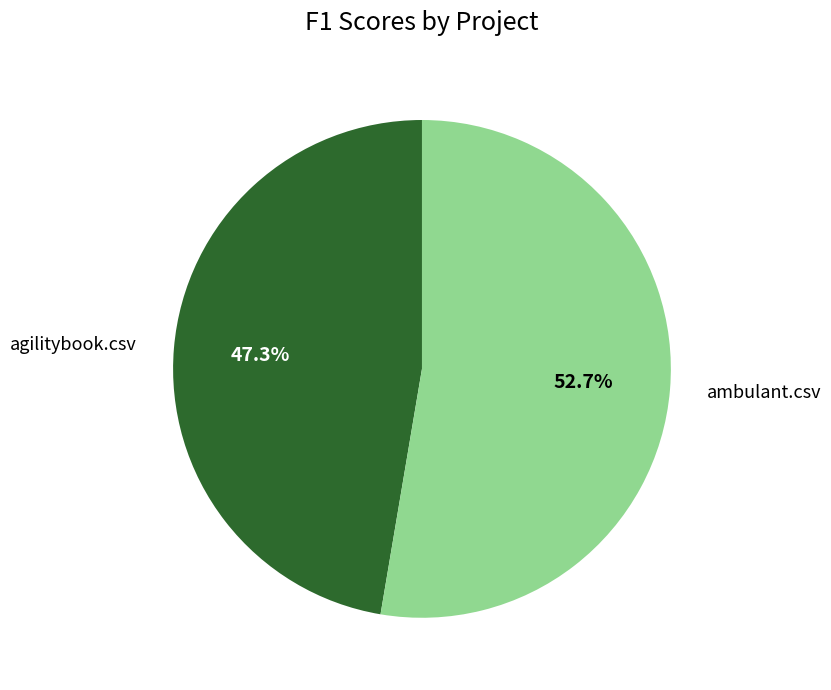

How many segments does this pie chart have?

2